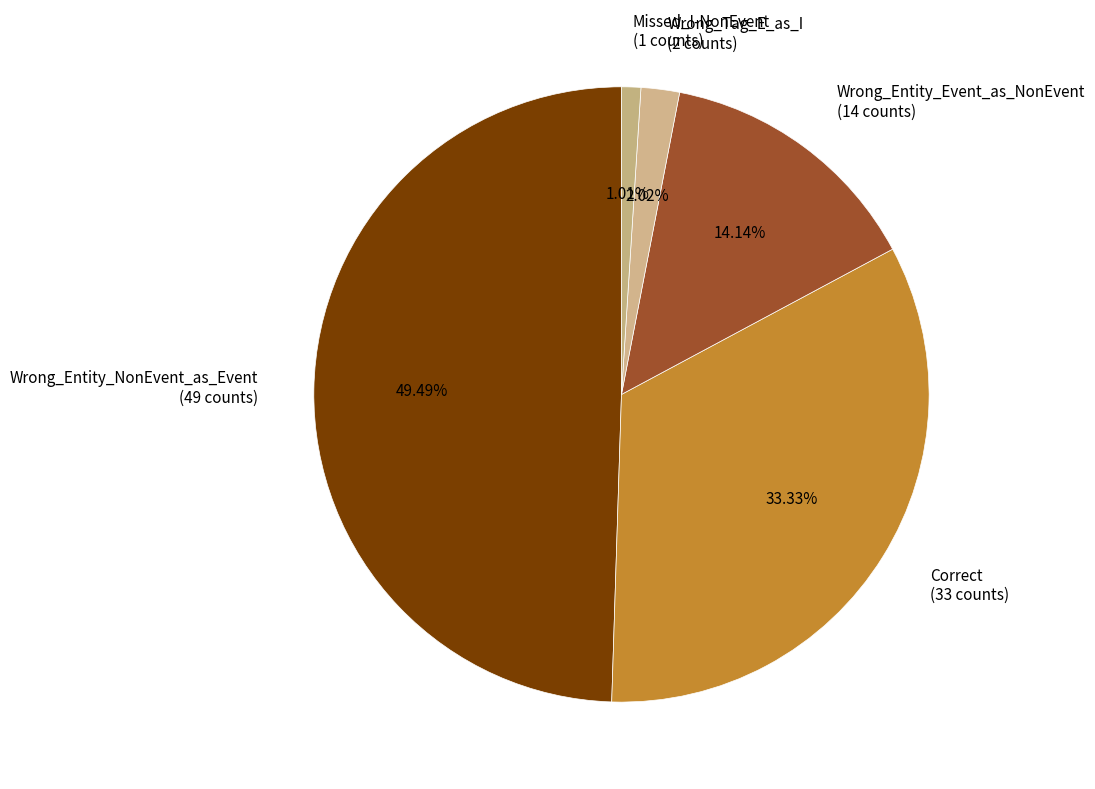

Combined, what portion of the pie is Wrong_Entity_NonEvent_as_Event and Missed_I-NonEvent?

50.5%